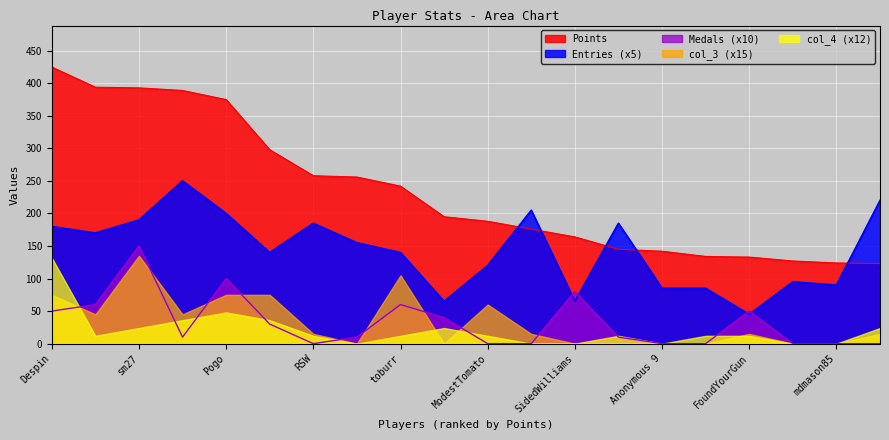

Which series has the largest total across all categories?

Points